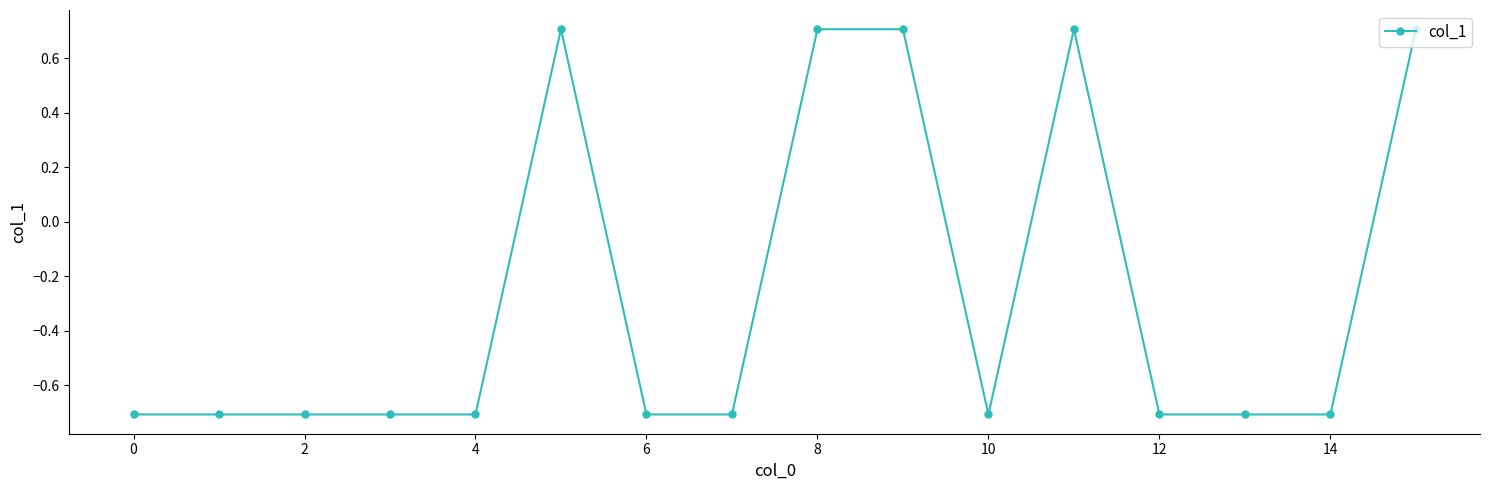

Reading left to right, what are all the values shown in this chart?

-0.7	-0.7	-0.7	-0.7	-0.7	0.7	-0.7	-0.7	0.7	0.7	-0.7	0.7	-0.7	-0.7	-0.7	0.7